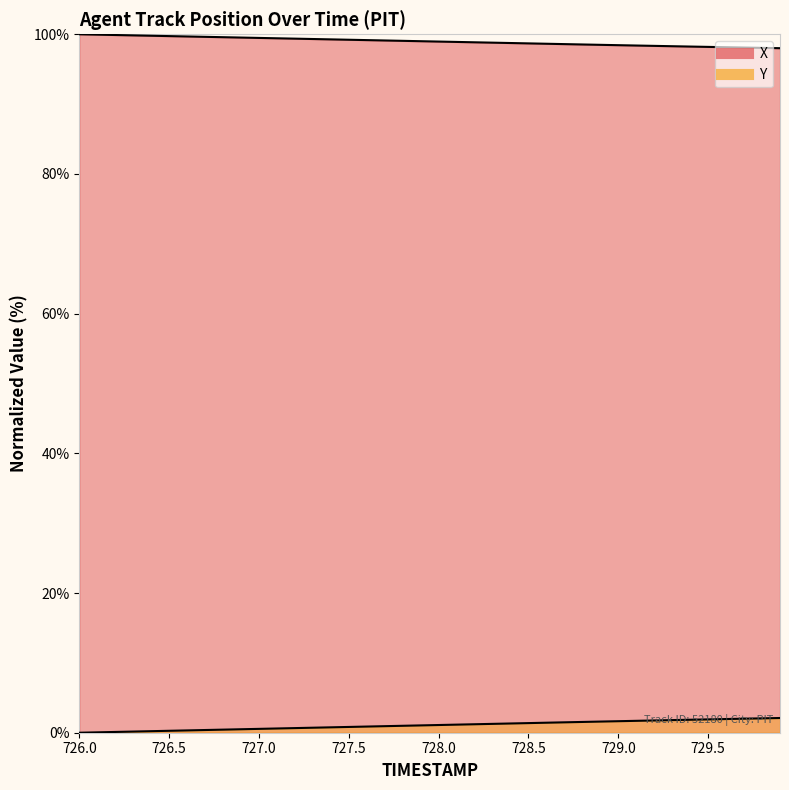

True or false: X has a value of 67.4 at 726.4.

False